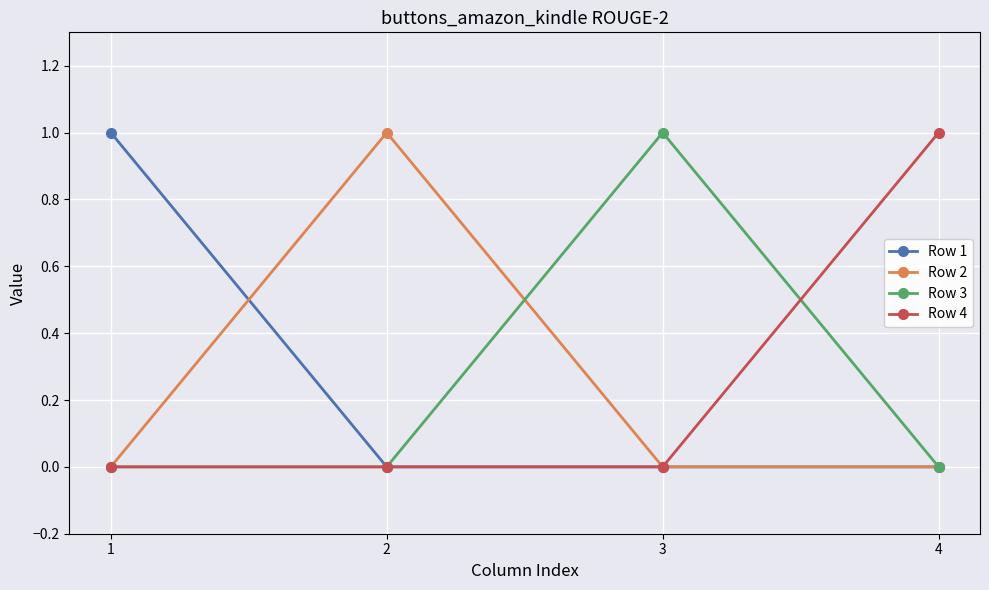

What is the difference between the maximum and minimum values in the Row 4 series?

1